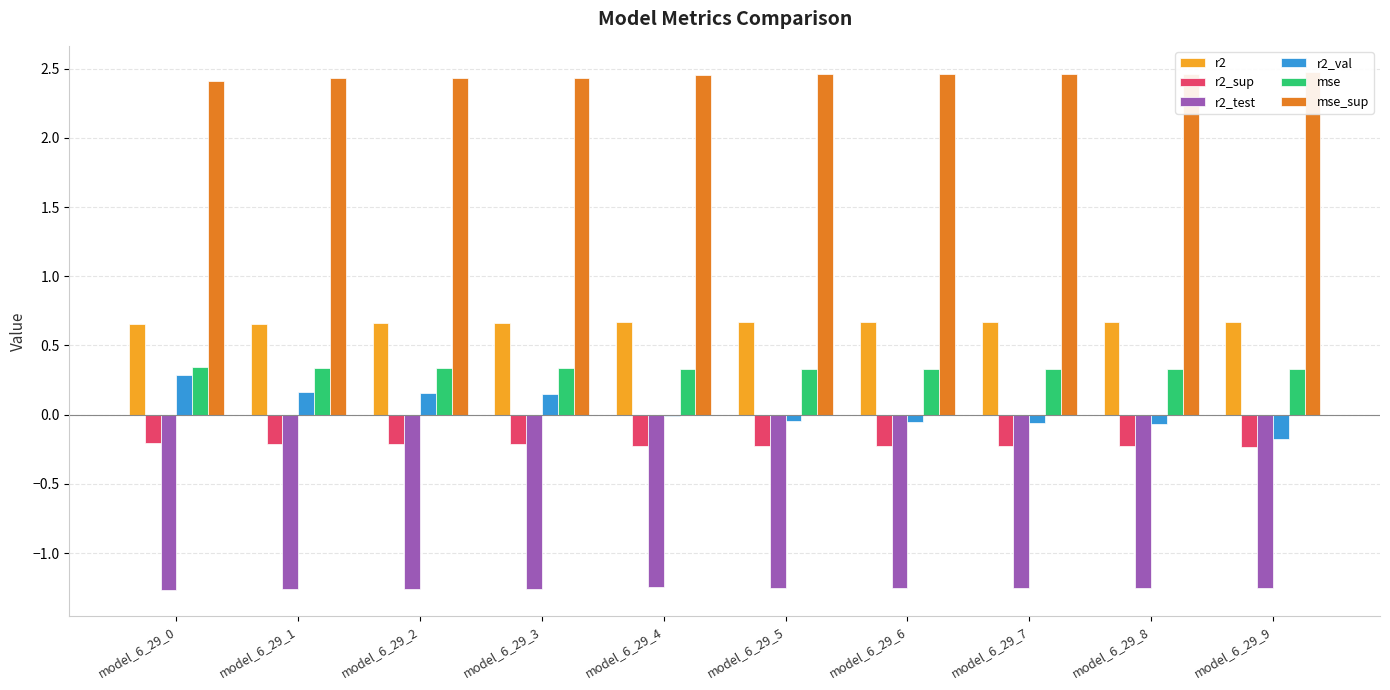

What is the total value across all series at model_6_29_2?

2.1